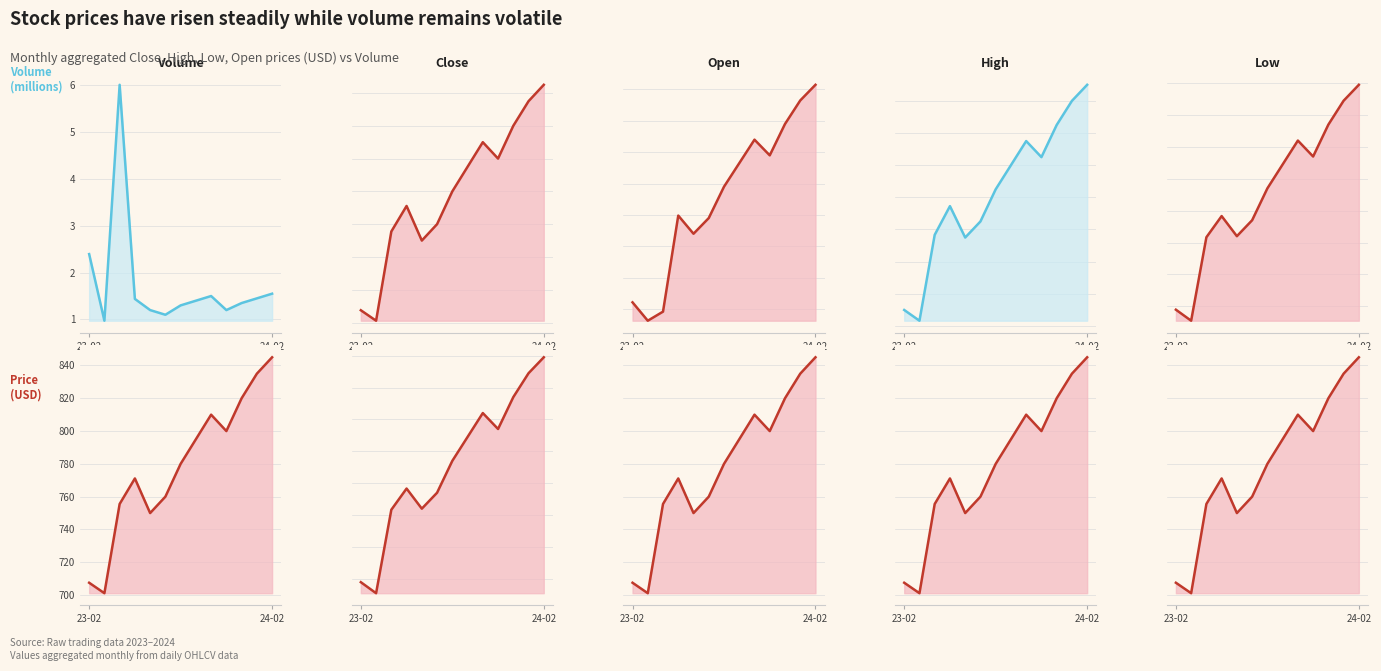

Count the number of categories in the chart.

13